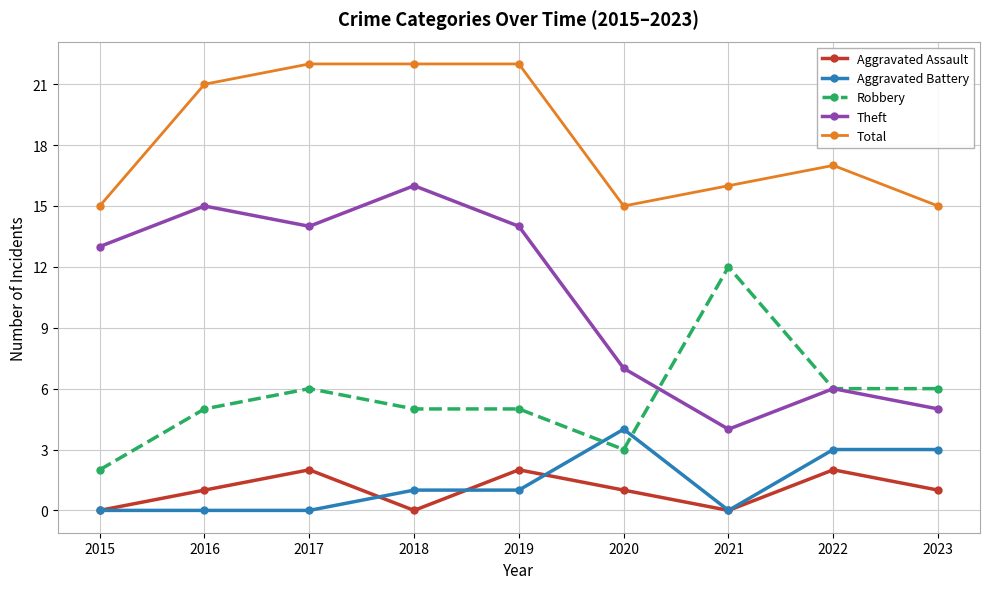

Reading left to right, list all the values displayed in this chart.

Aggravated Assault: 2015=0	2016=1	2017=2	2018=0	2019=2	2020=1	2021=0	2022=2	2023=1
Aggravated Battery: 2015=0	2016=0	2017=0	2018=1	2019=1	2020=4	2021=0	2022=3	2023=3
Robbery: 2015=2	2016=5	2017=6	2018=5	2019=5	2020=3	2021=12	2022=6	2023=6
Theft: 2015=13	2016=15	2017=14	2018=16	2019=14	2020=7	2021=4	2022=6	2023=5
Total: 2015=15	2016=21	2017=22	2018=22	2019=22	2020=15	2021=16	2022=17	2023=15